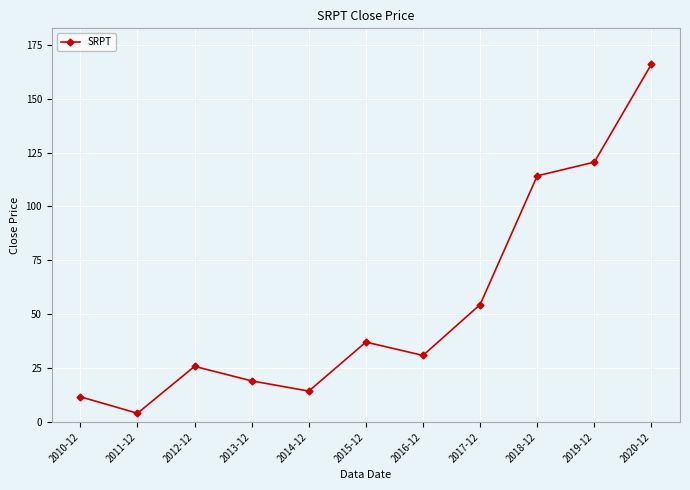

What is the difference between the maximum and minimum values?

161.9